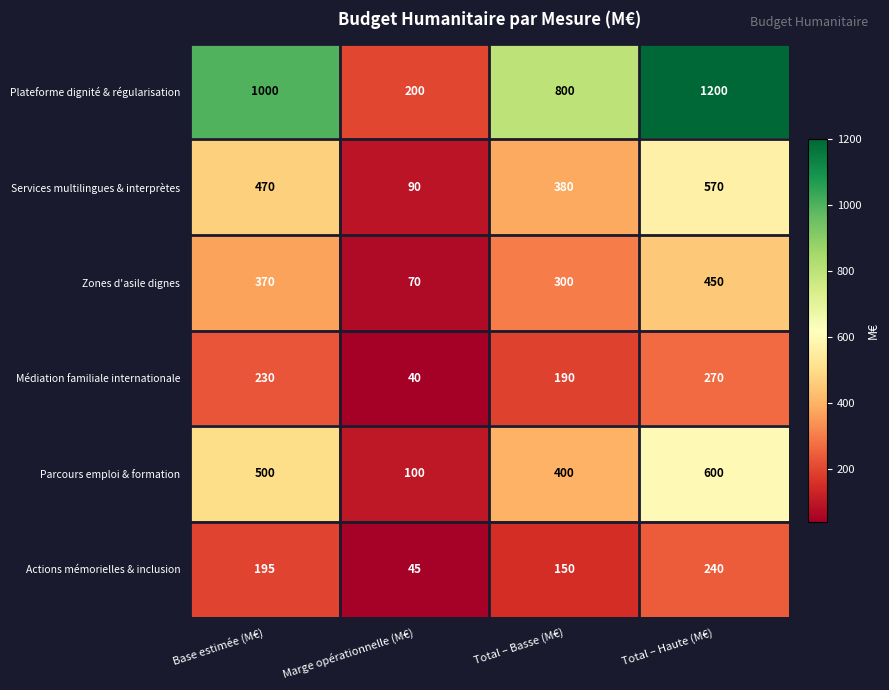

What is the spread (max minus min) of values at Total – Haute (M€)?

960